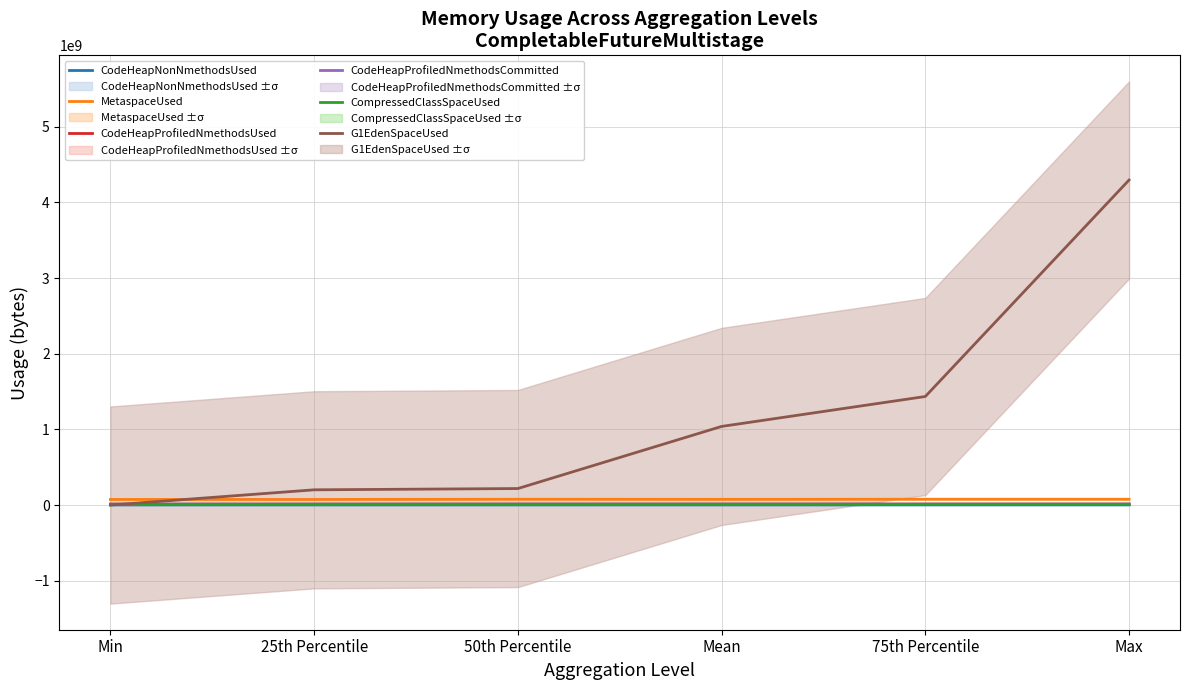

Which has a higher value, 75th Percentile or Mean?

75th Percentile